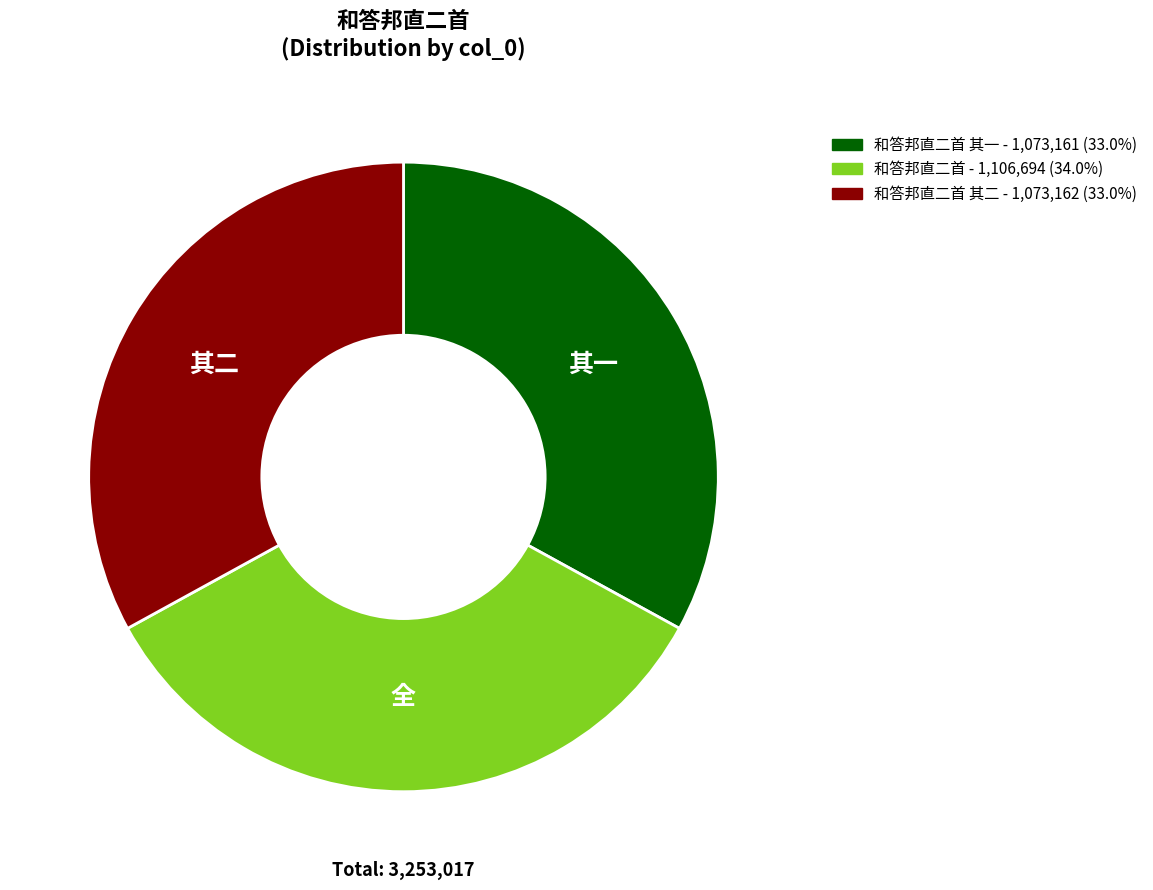

How many segments does this pie chart have?

3